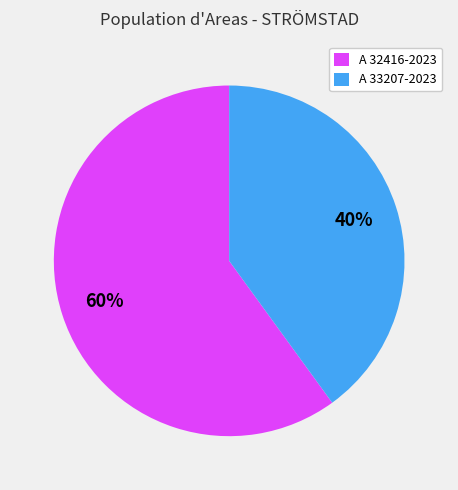

Is the sum of A 33207-2023 and A 32416-2023 greater than half?

Yes